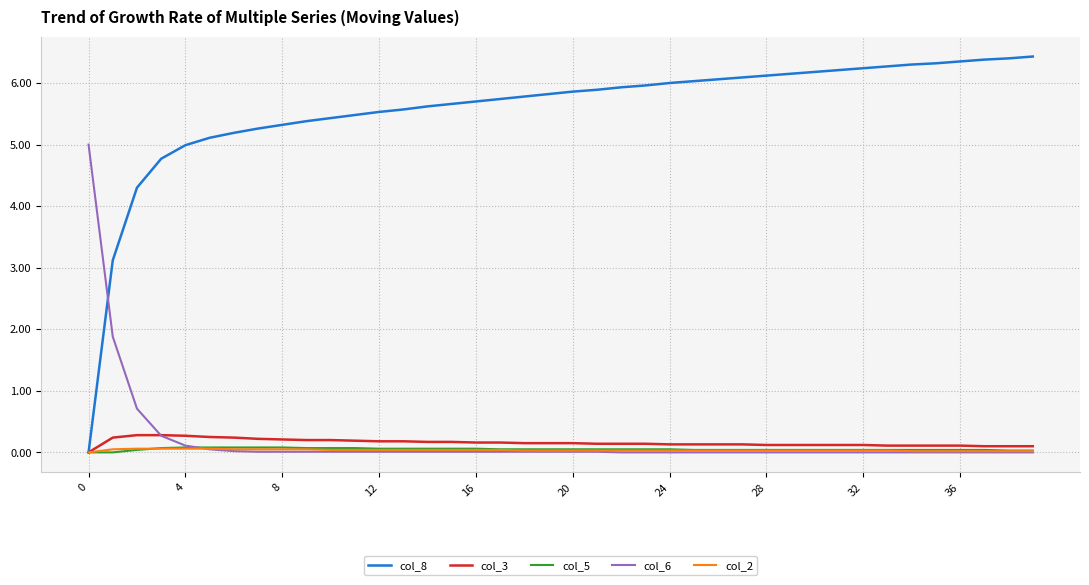

Which series ends up on top after the final intersection of col_8 and col_6?

col_8